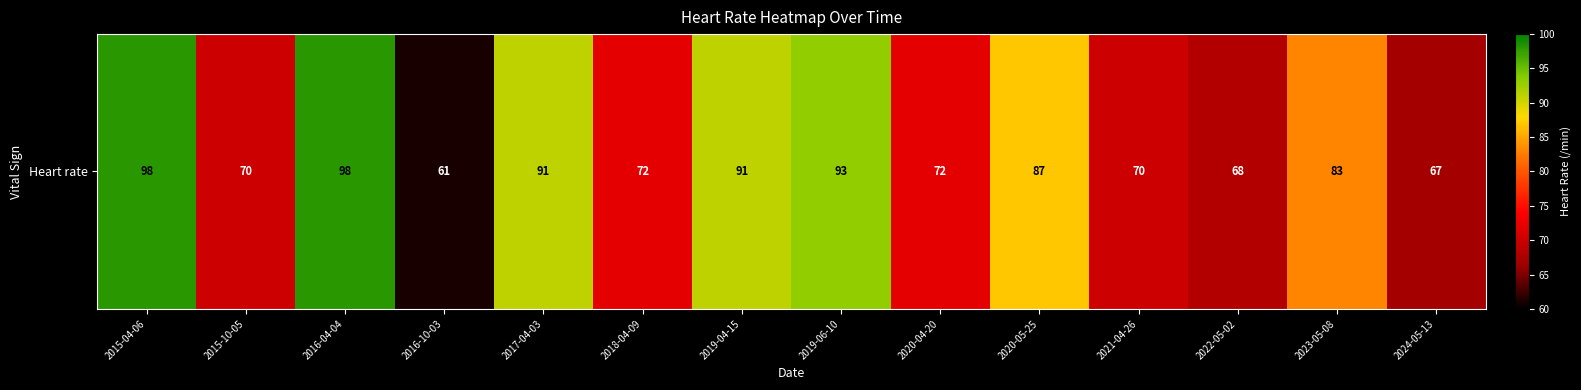

Reading left to right, what are all the values shown in this chart?

98	70	98	61	91	72	91	93	72	87	70	68	83	67